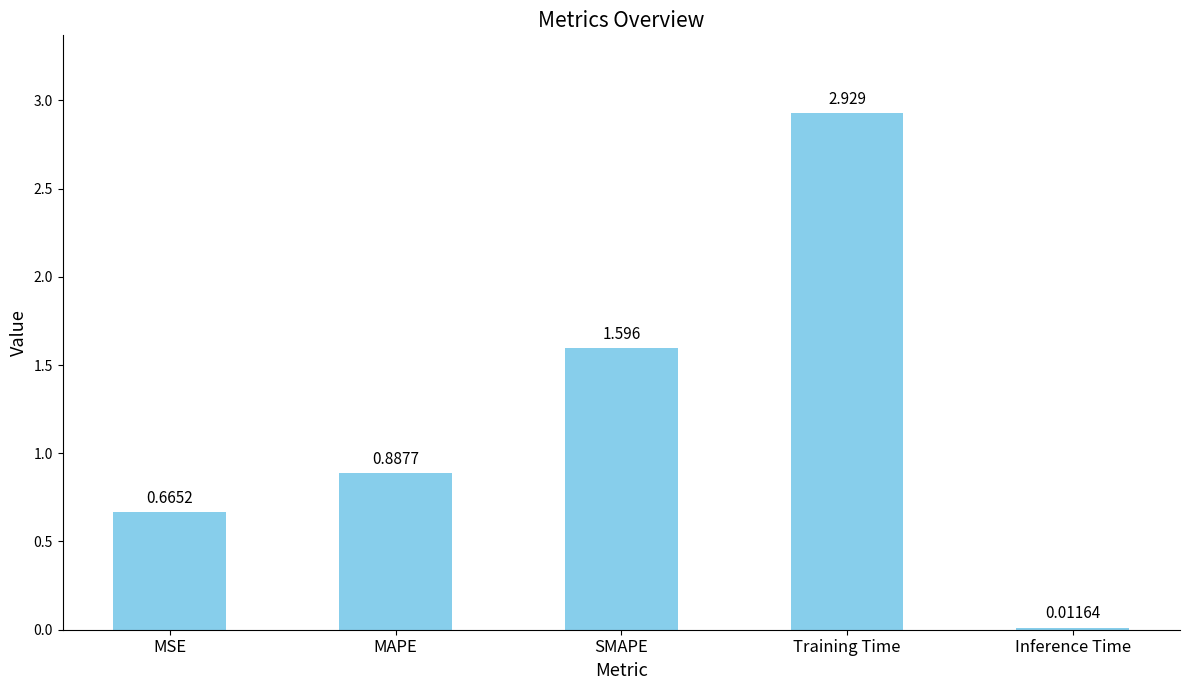

List the labels in order of value, smallest first.

Inference Time, MSE, MAPE, SMAPE, Training Time